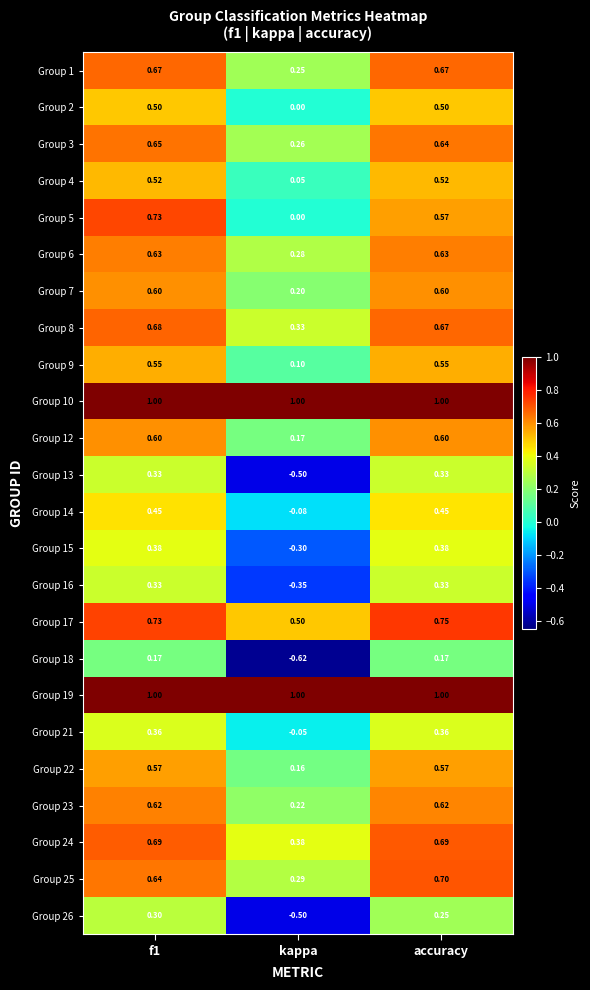

Is the value of Group 5 at f1 greater than the value of Group 24 at kappa?

Yes